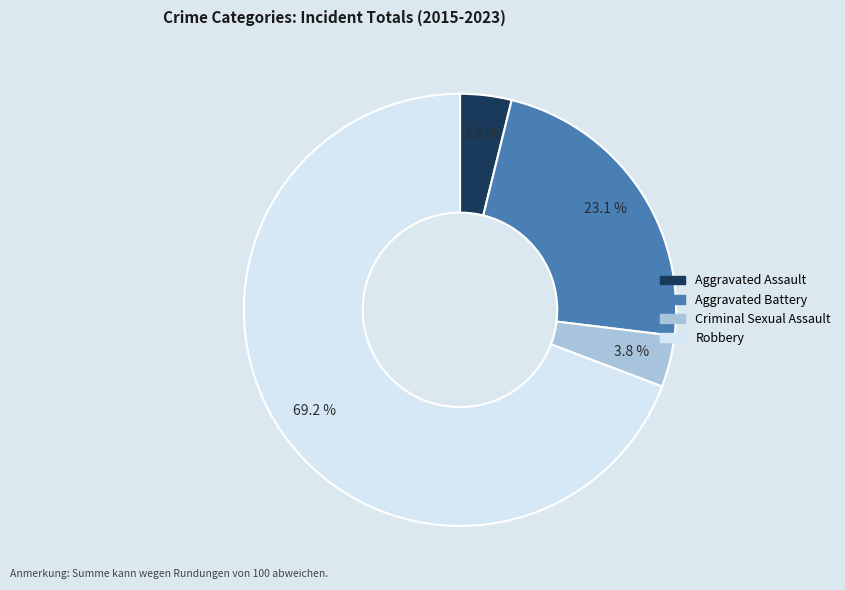

What is the majority slice?

Robbery